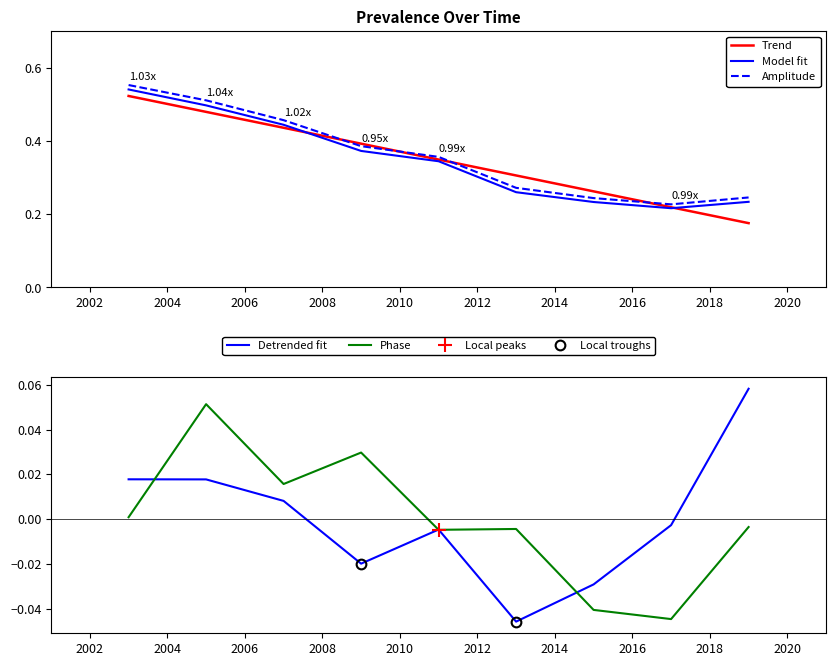

How many values in the prev_se series are below 0?

5